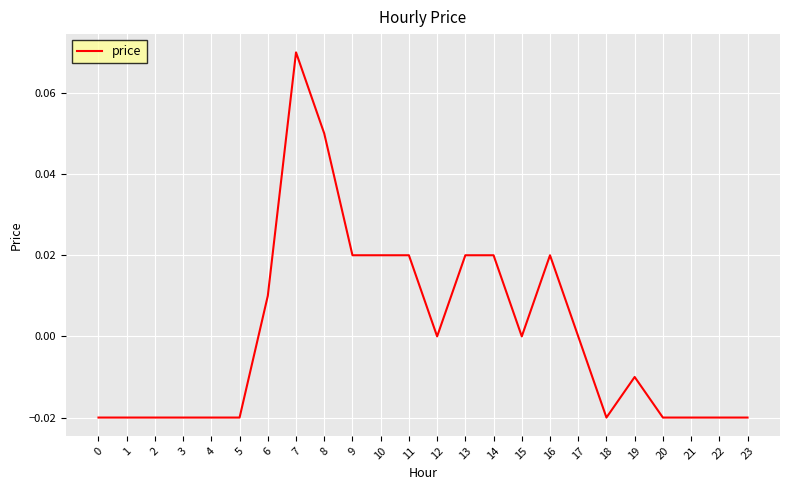

The value at 11 is 0.0. True or false?

True